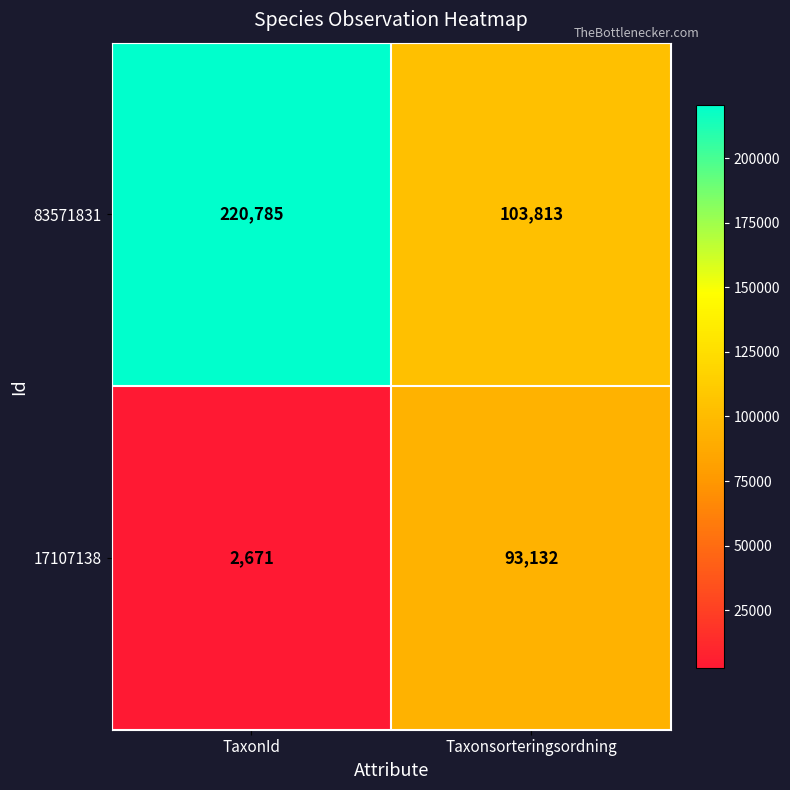

At TaxonId, list the series in order from smallest to largest.

17107138, 83571831